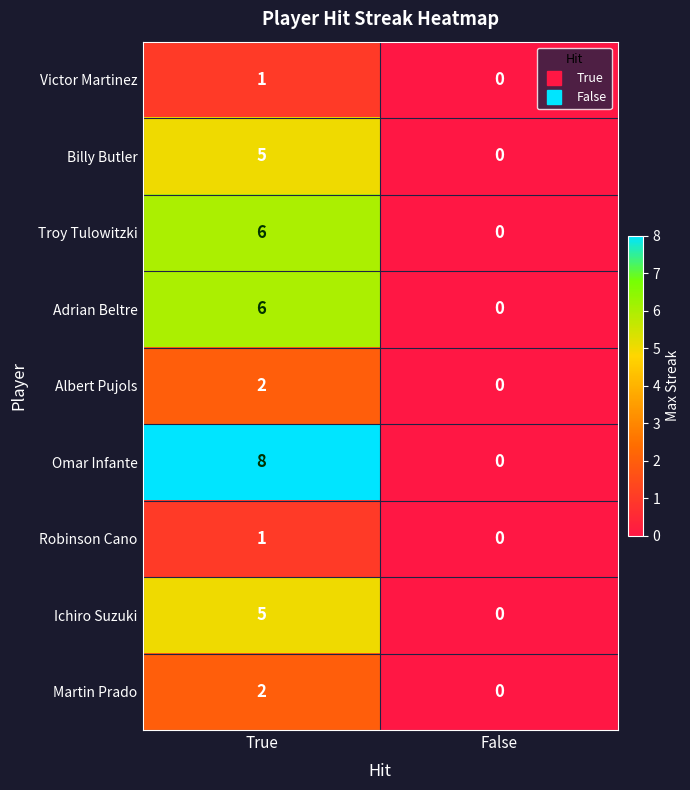

At how many categories does at least one series exceed 2?

1